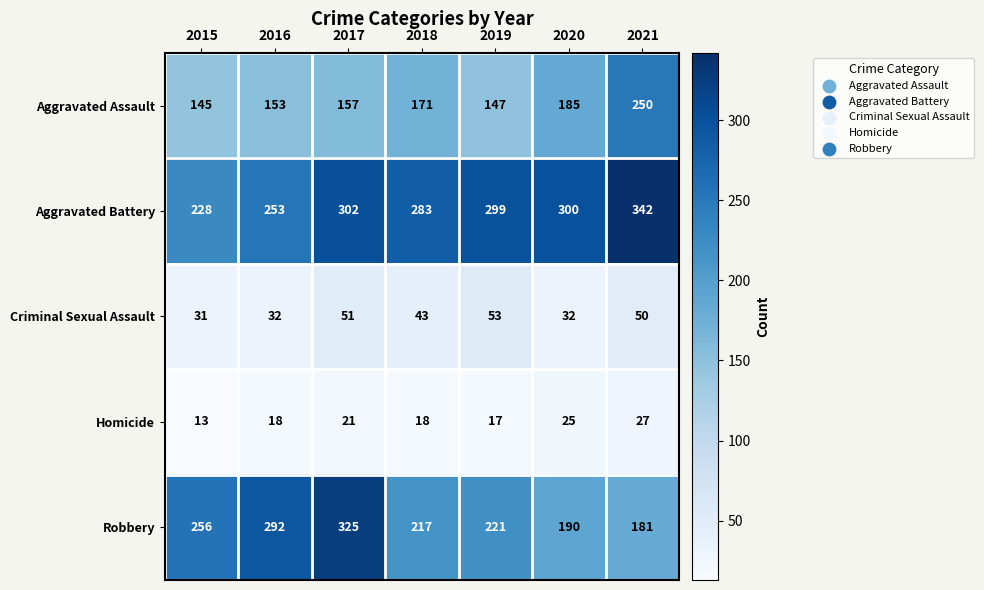

Which label corresponds to the largest value in the chart?

2021